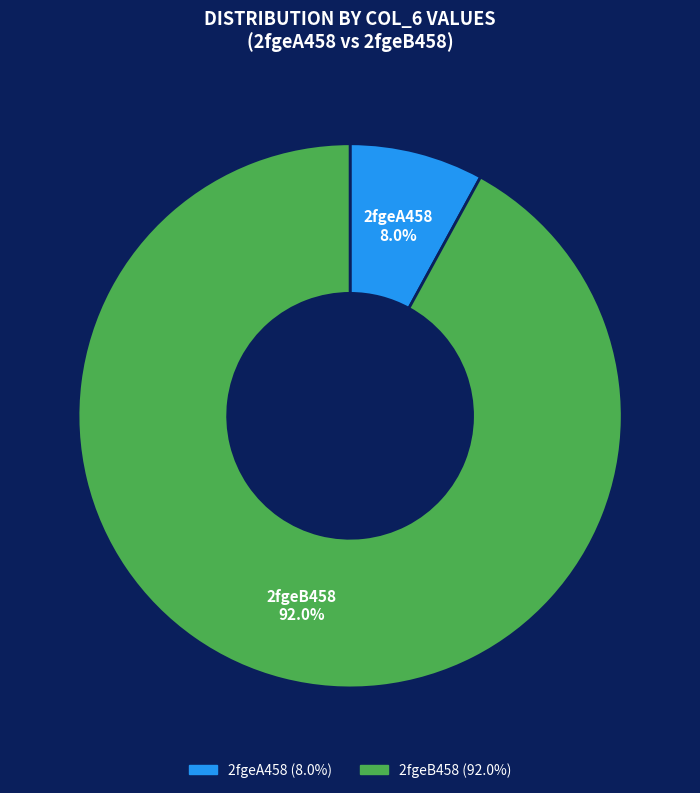

What percentage is NOT represented by 2fgeB458?

8.0%